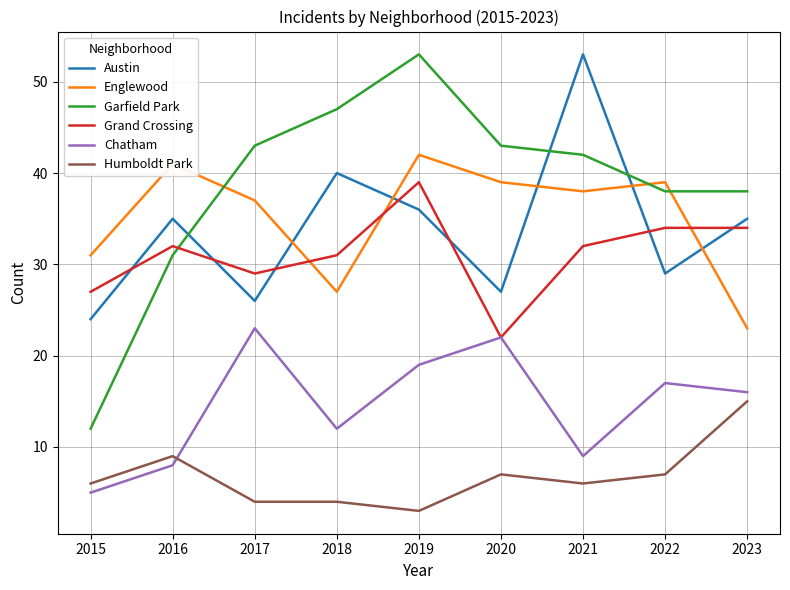

How many distinct data groups are displayed?

6